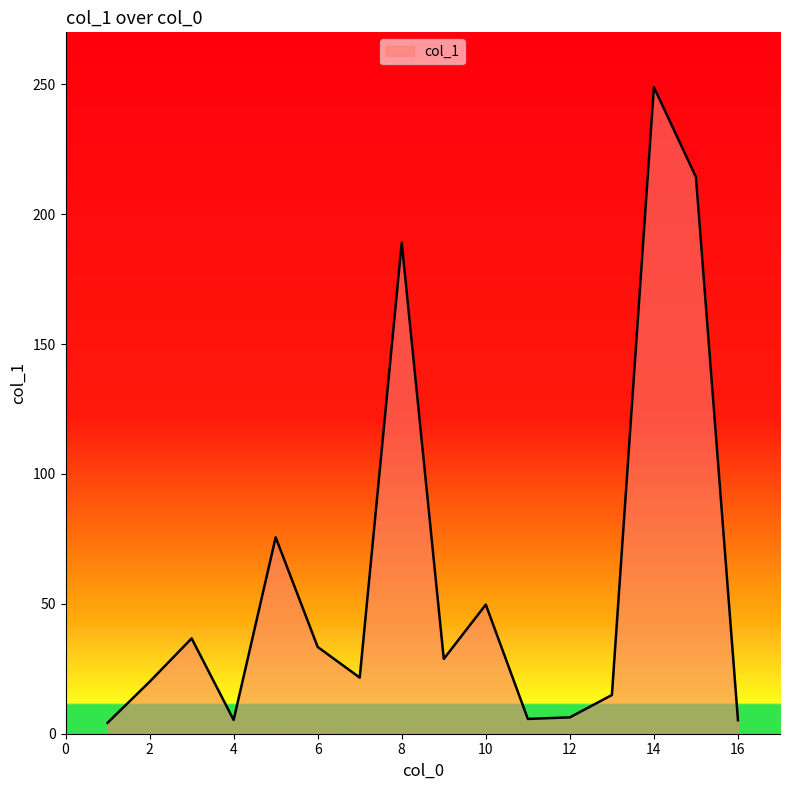

What is the difference between the maximum and minimum values?

244.7